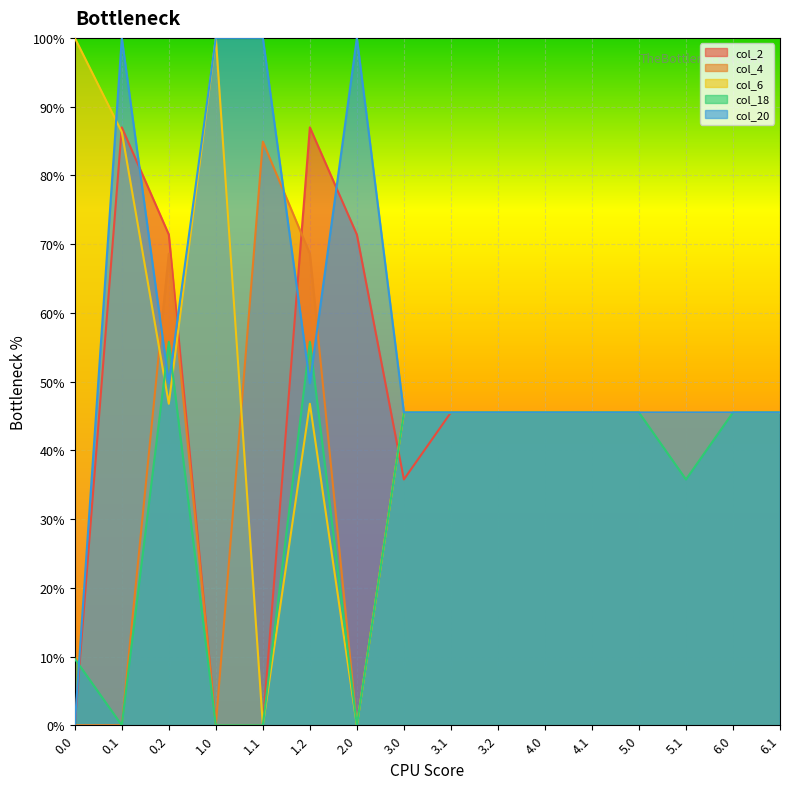

The col_18 series shows 0.0 at 1.1. True or false?

True